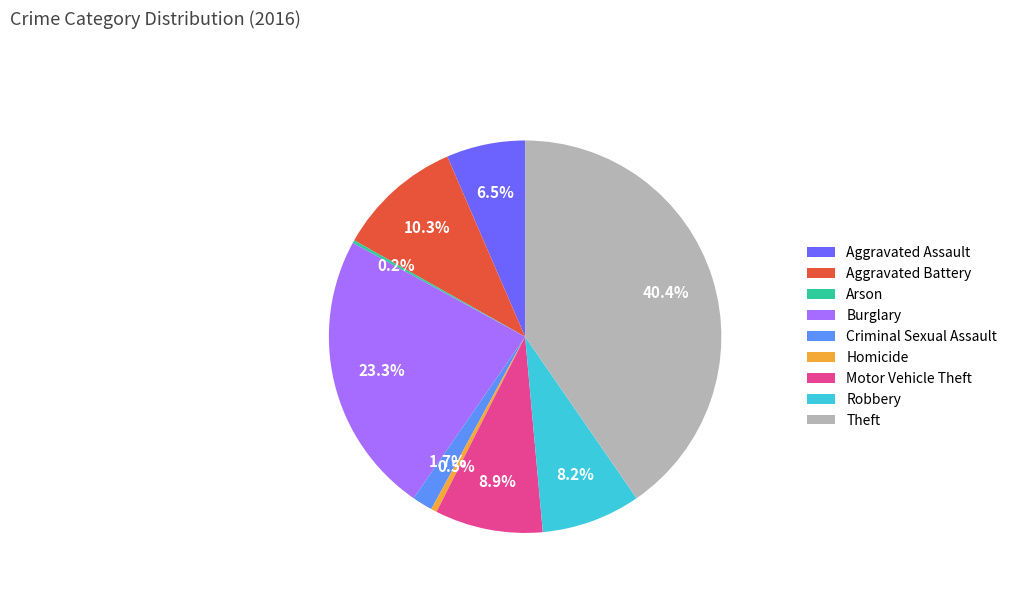

Is there a majority slice in this chart?

No